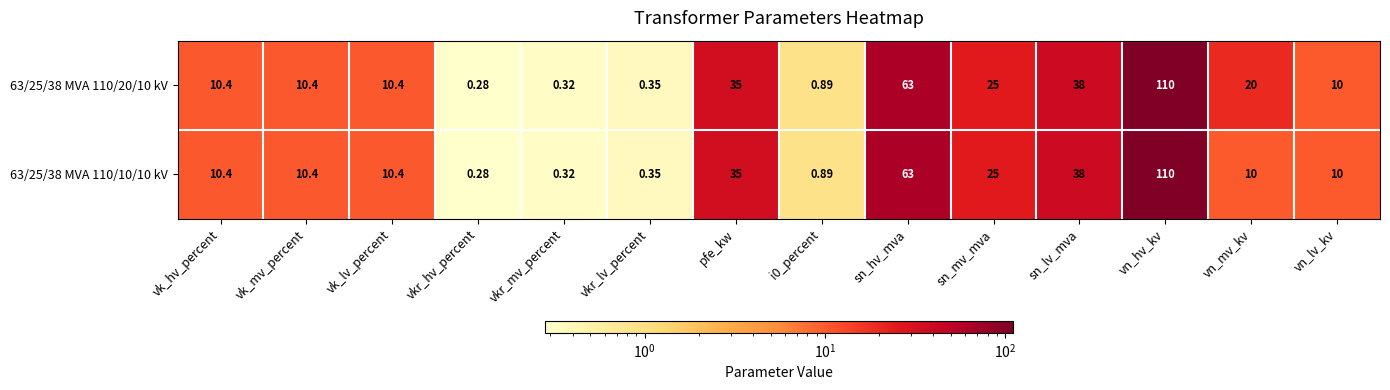

At which category is the sum across all series the highest?

vn_hv_kv